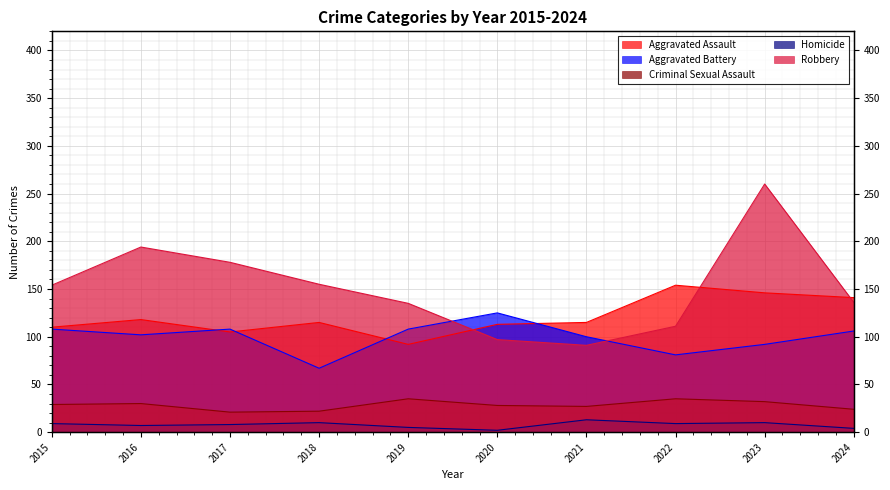

What is the value of the Criminal Sexual Assault point at the 5th from the left?

35